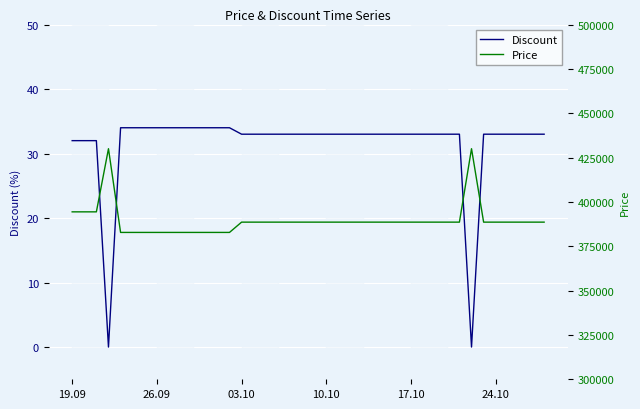

How many series are shown in this chart?

2